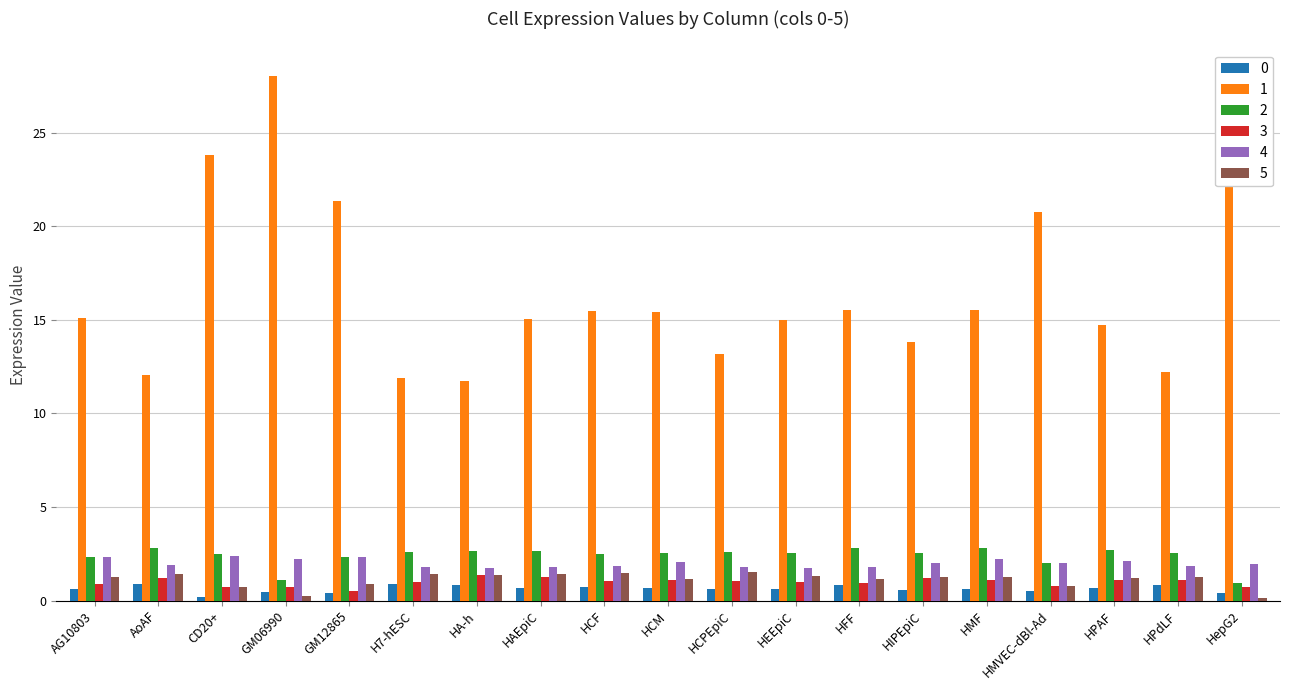

How many data points does each series have?

19